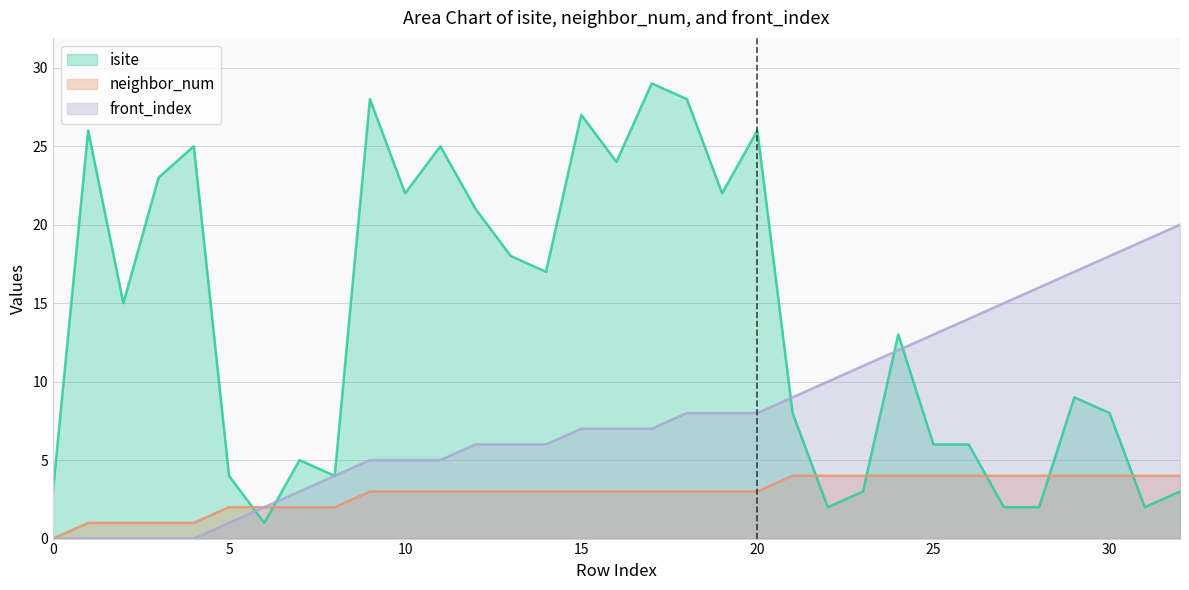

Which series has the widest spread of values?

isite